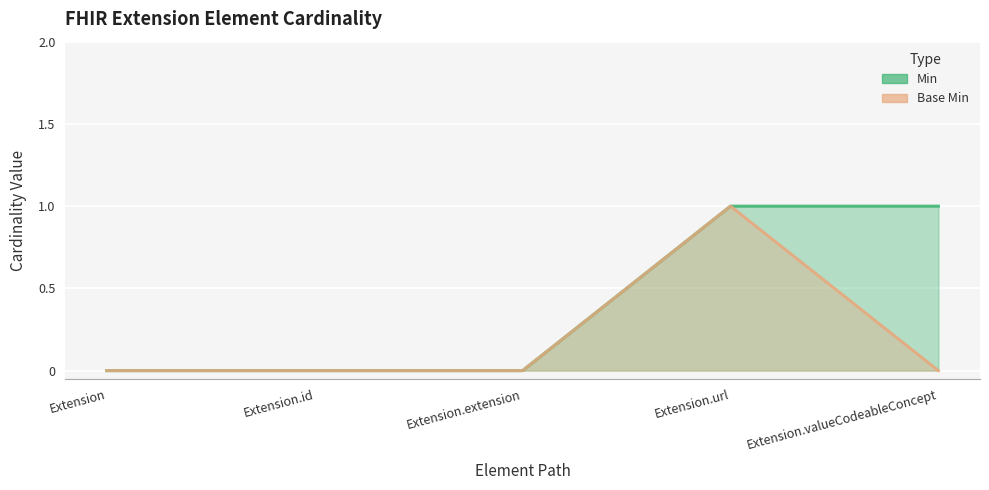

Where is Min nearest to the value 0?

Extension